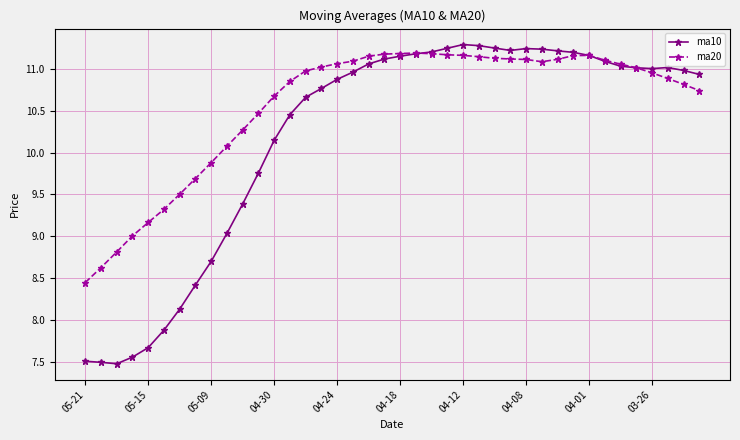

At how many categories does at least one series exceed 7?

40